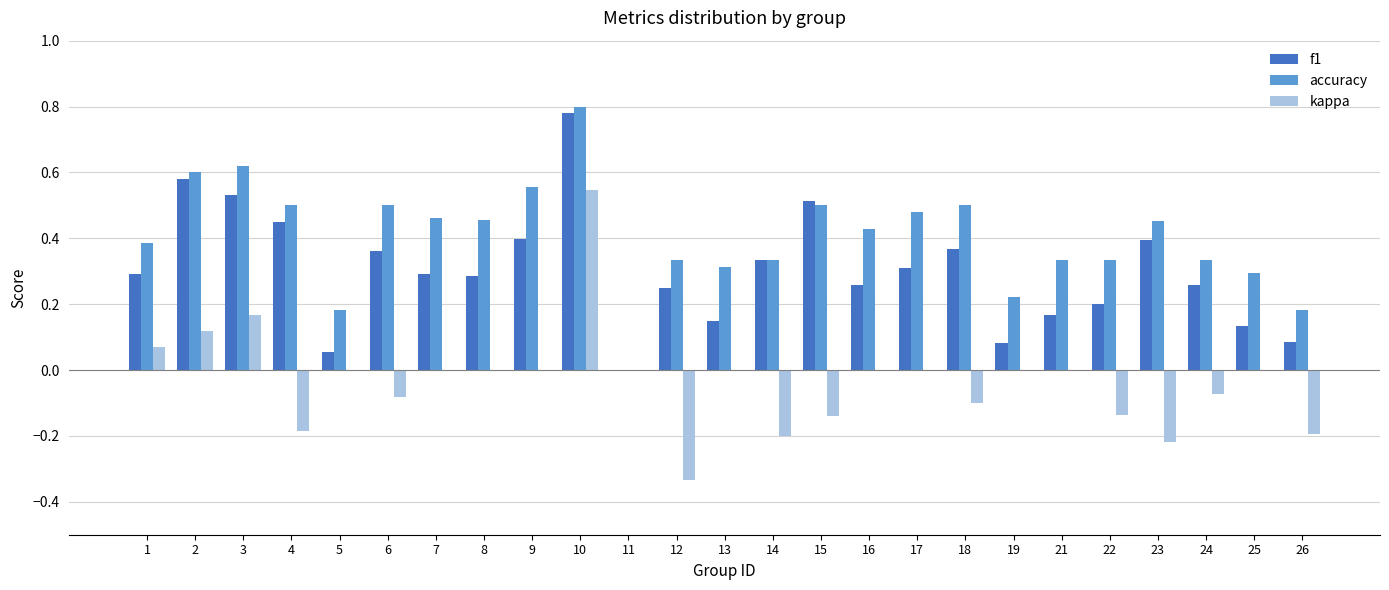

Which label corresponds to the largest value in the chart?

10